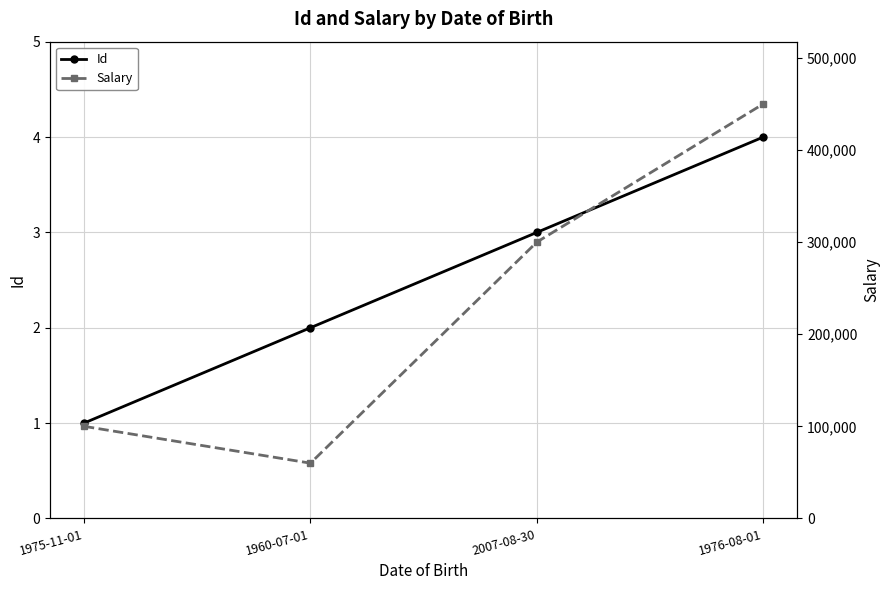

Is this an area chart (filled region under the line)?

No